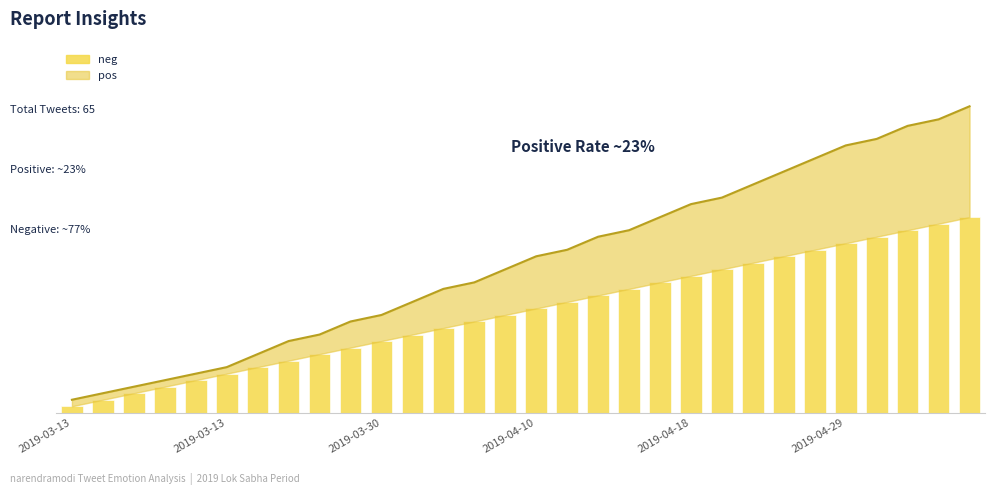

The chart shows a value of 12 at 8. True or false?

False